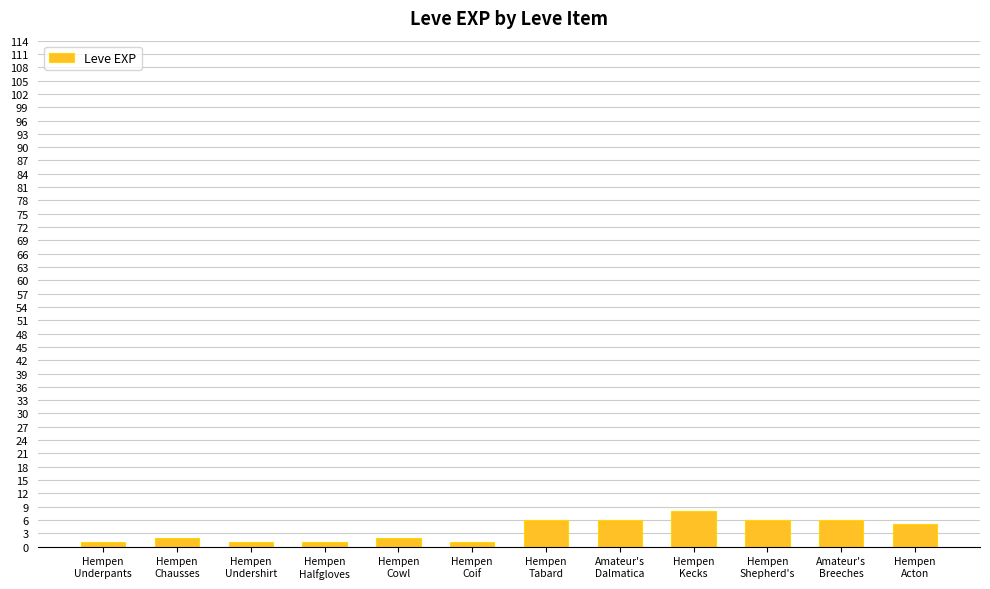

Are the bars horizontal?

No